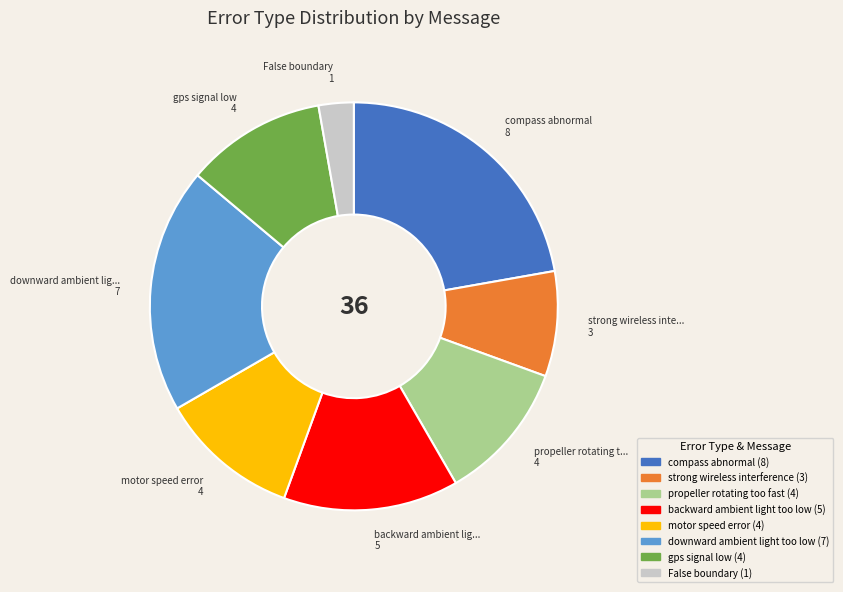

Does any single category account for the majority?

No